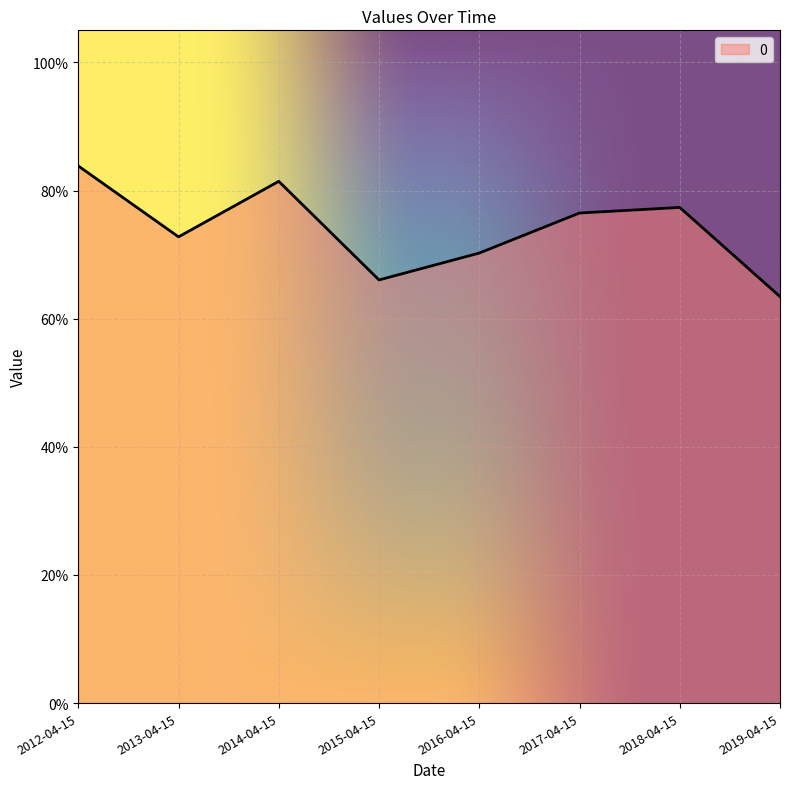

Is this an area chart (filled region under the line)?

Yes